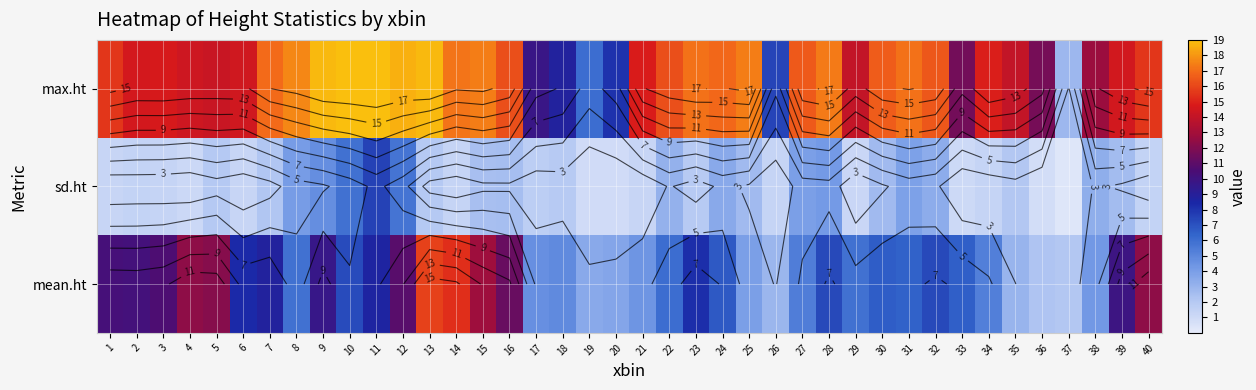

At which category does the chart reach its minimum across all series?

37